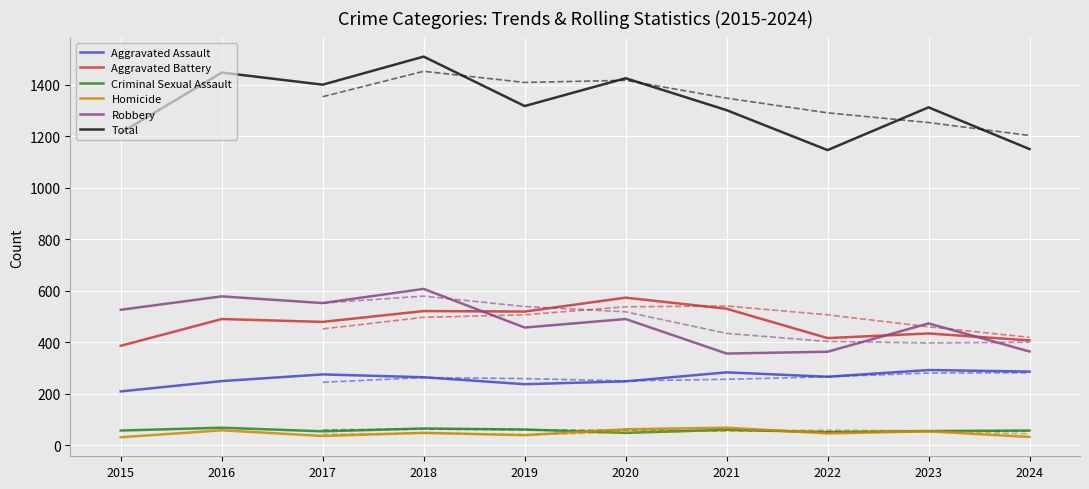

What is the value of the Aggravated Battery point at the 4th from the left?

522